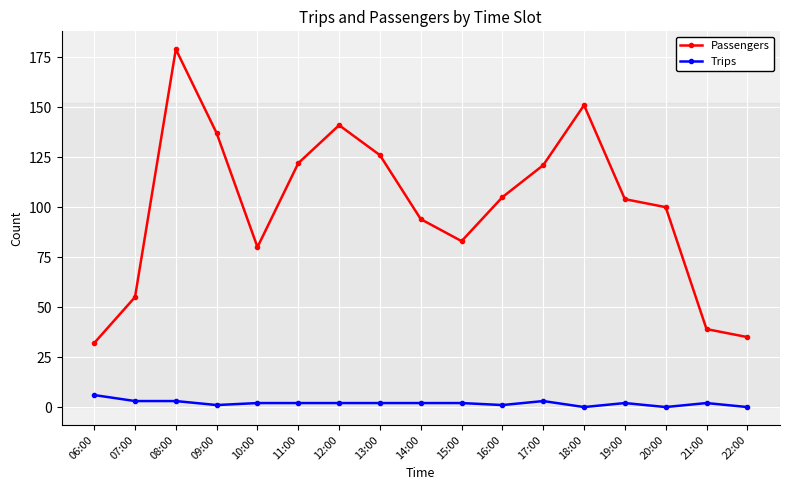

Does the chart have visible grid lines?

Yes